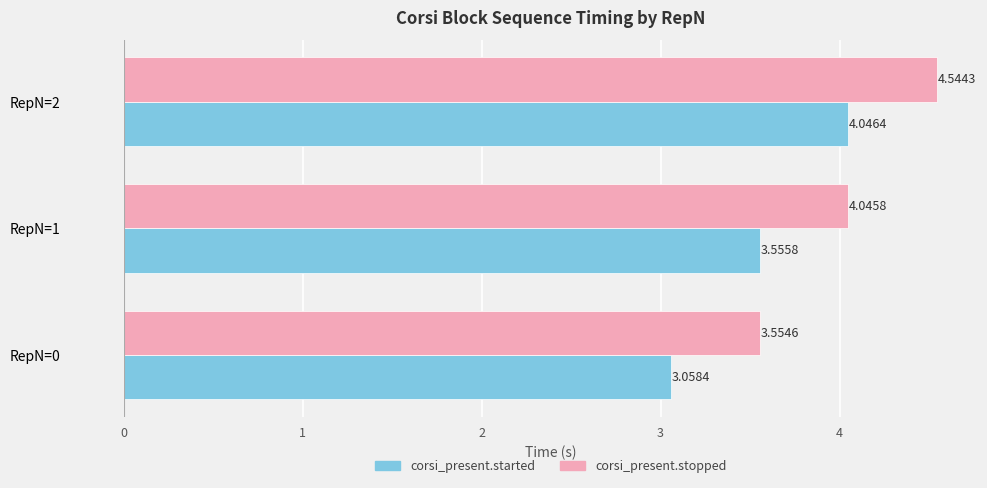

What is the difference between the maximum and minimum values in the corsi_present.stopped series?

1.0